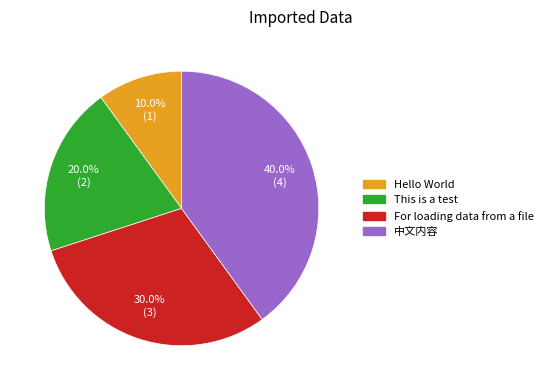

Is the sum of For loading data from a file and 中文内容 greater than half?

Yes